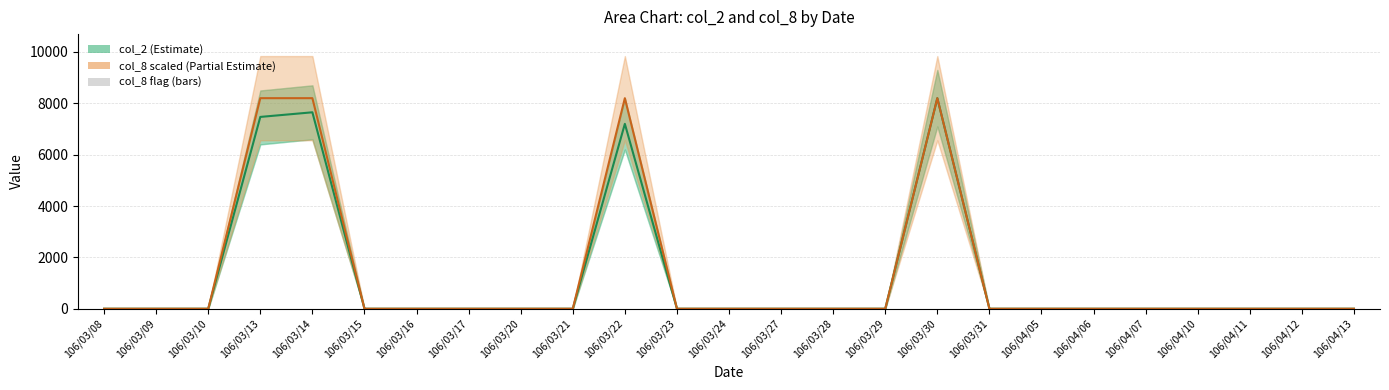

Reading left to right, what are all the values shown in this chart?

col_2 (Estimate): 0	0	0	7470	7650	0	0	0	0	0	7200	0	0	0	0	0	8200	0	0	0	0	0	0	0	0
col_8 (scaled): 0	0	0	8200	8200	0	0	0	0	0	8200	0	0	0	0	0	8200	0	0	0	0	0	0	0	0
col_8 (flag): 0	0	0	1	1	0	0	0	0	0	1	0	0	0	0	0	1	0	0	0	0	0	0	0	0